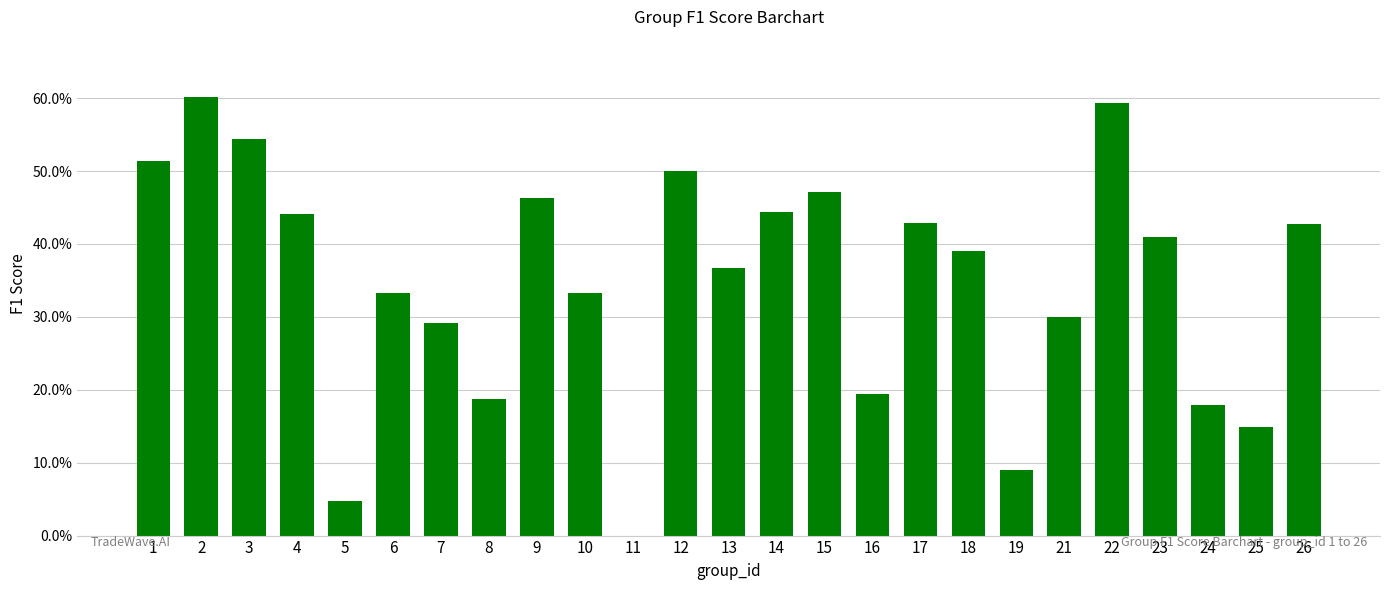

What is the approximate value at 8?

0.2